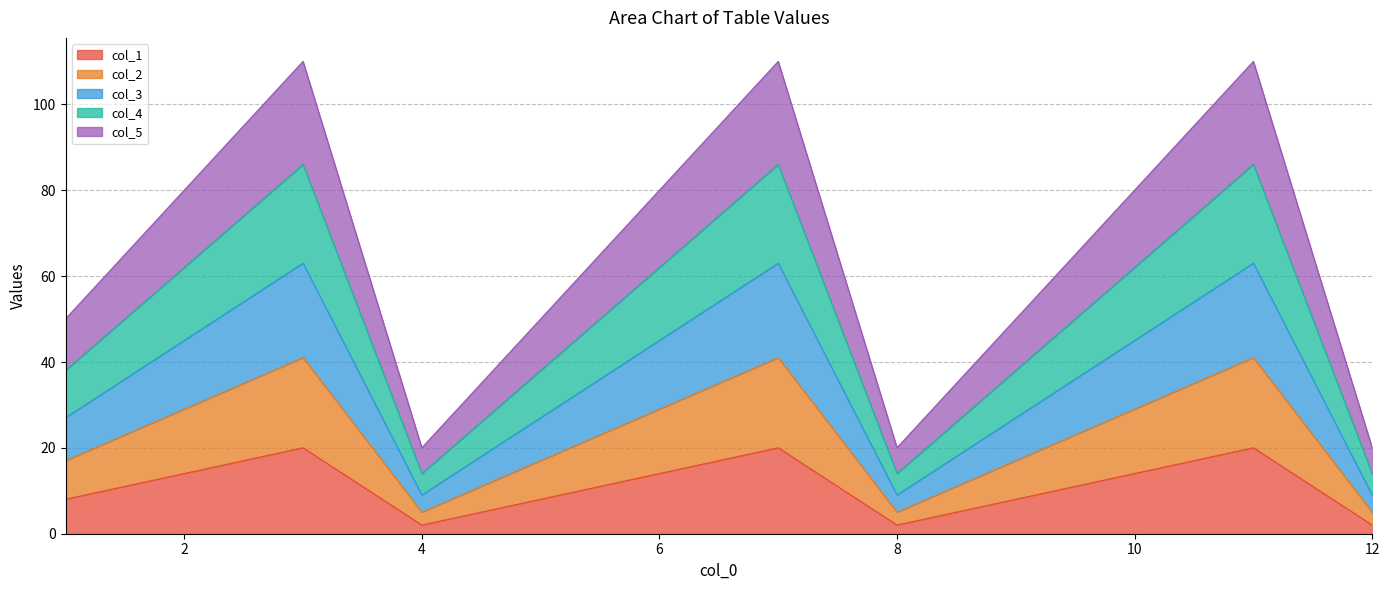

True or false: col_1 and col_3 intersect in this chart.

False